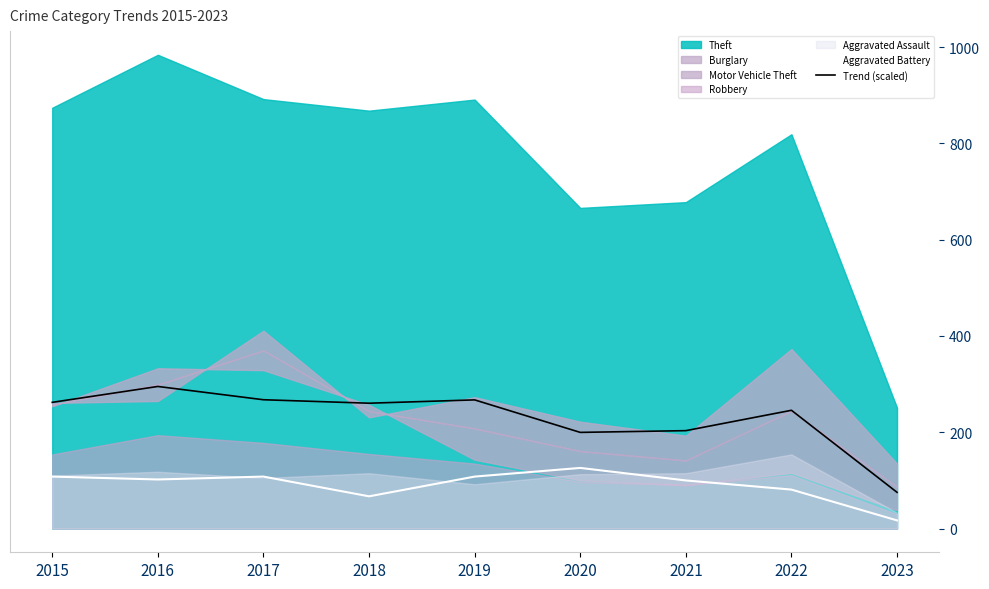

What is the total value across all series at 2023?

92.3